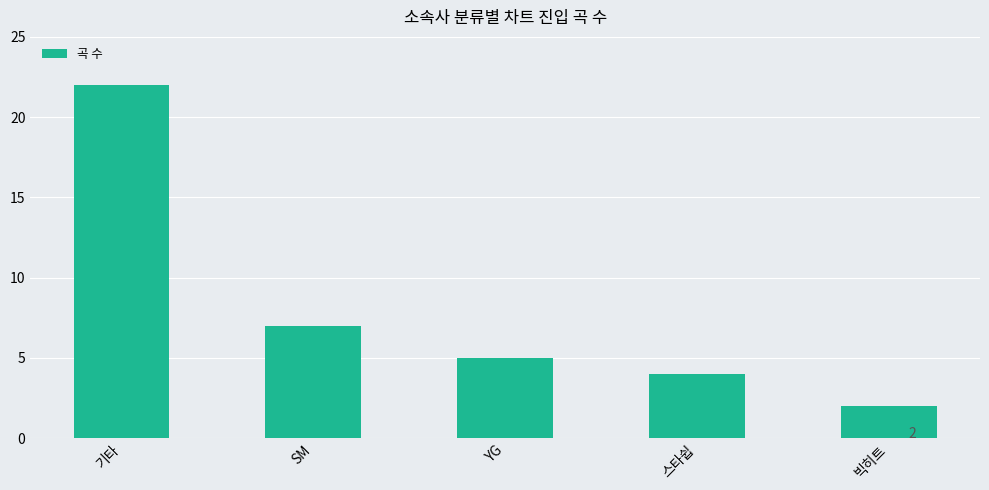

At which label is the value closest to 12?

SM